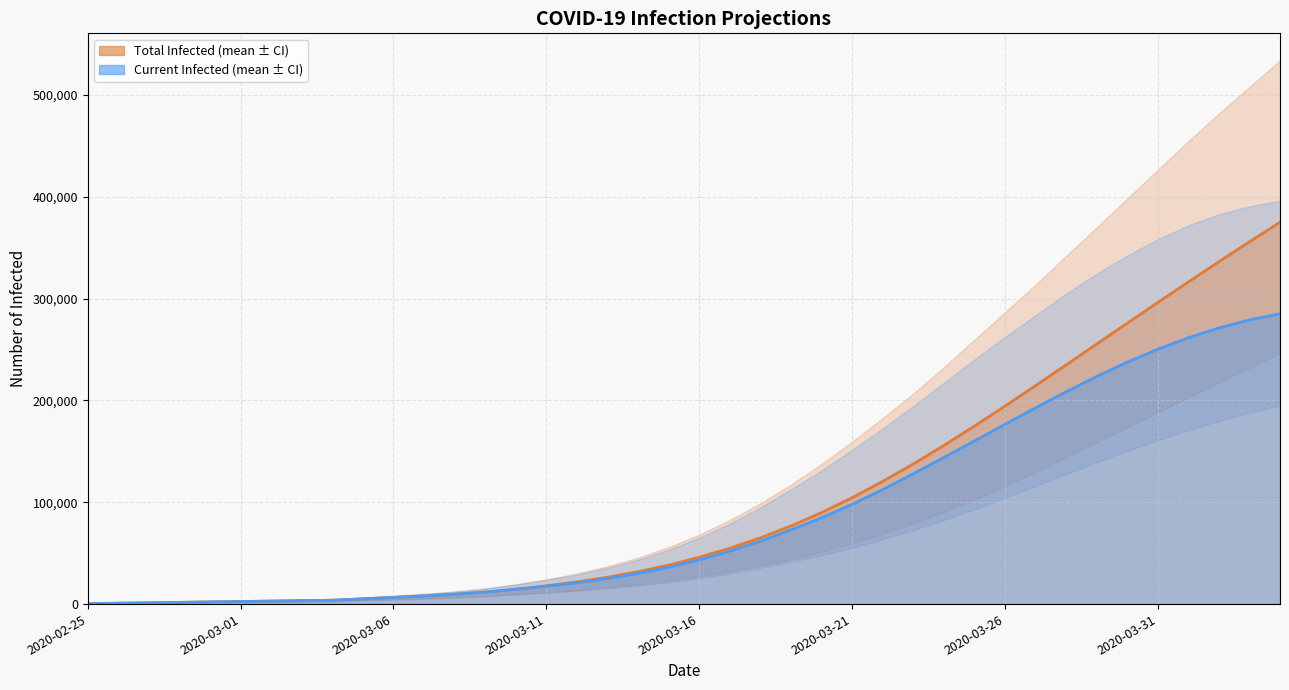

Which series has the largest range (max minus min)?

predicted_total_infected_mean